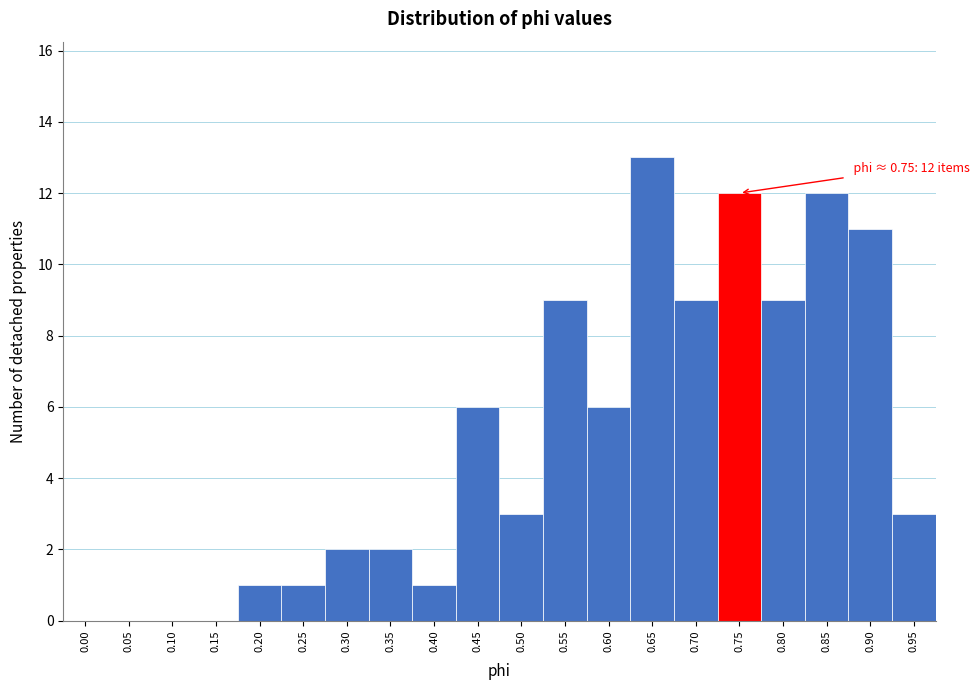

Reading left to right, what are all the values shown in this chart?

0.00=0	0.05=0	0.10=0	0.15=0	0.20=1	0.25=1	0.30=2	0.35=2	0.40=1	0.45=6	0.50=3	0.55=9	0.60=6	0.65=13	0.70=9	0.75=12	0.80=9	0.85=12	0.90=11	0.95=3